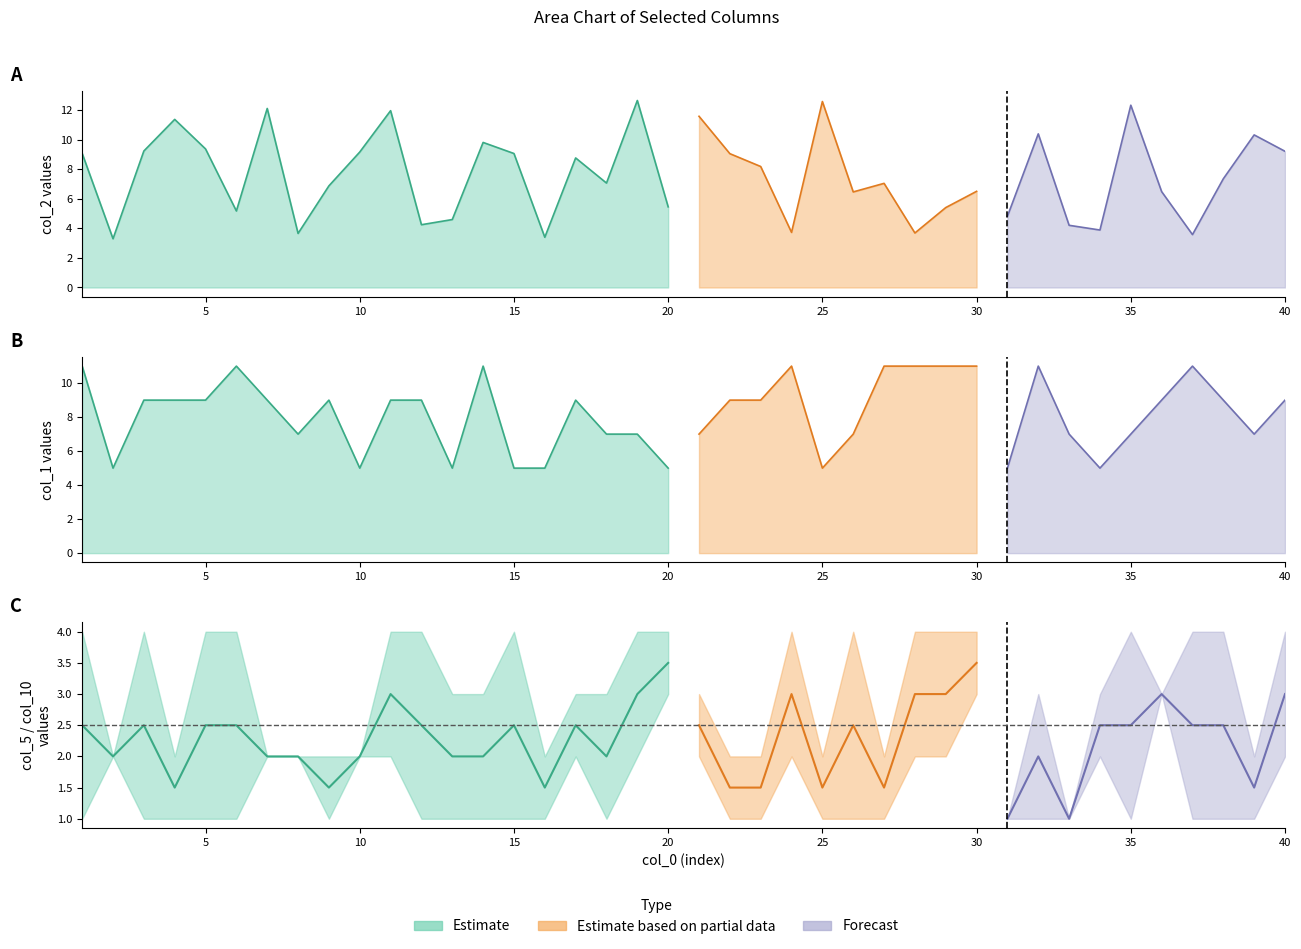

What is the sum of the col_5 values at 8 and 2?

4.0